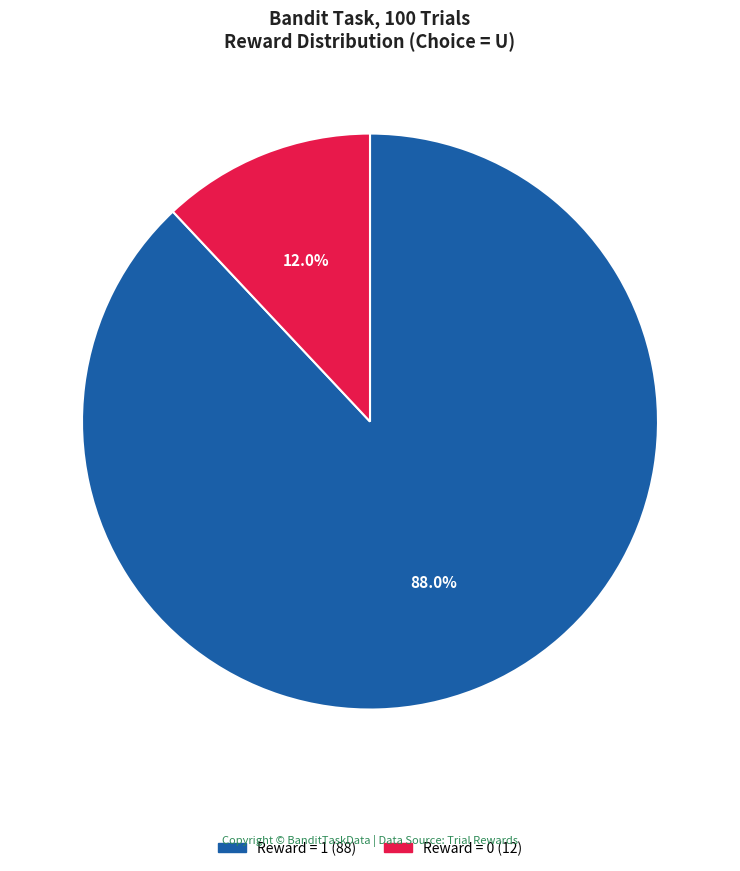

Approximately how many times larger is the value at Reward = 0 compared to Reward = 1?

0.1